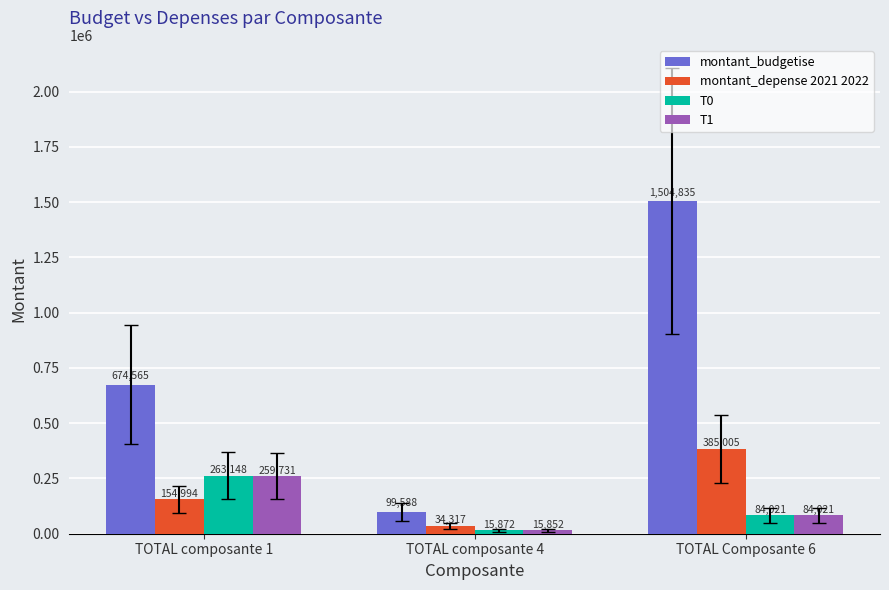

At which label is montant_depense 2021 2022 closest to 209661?

TOTAL composante 1